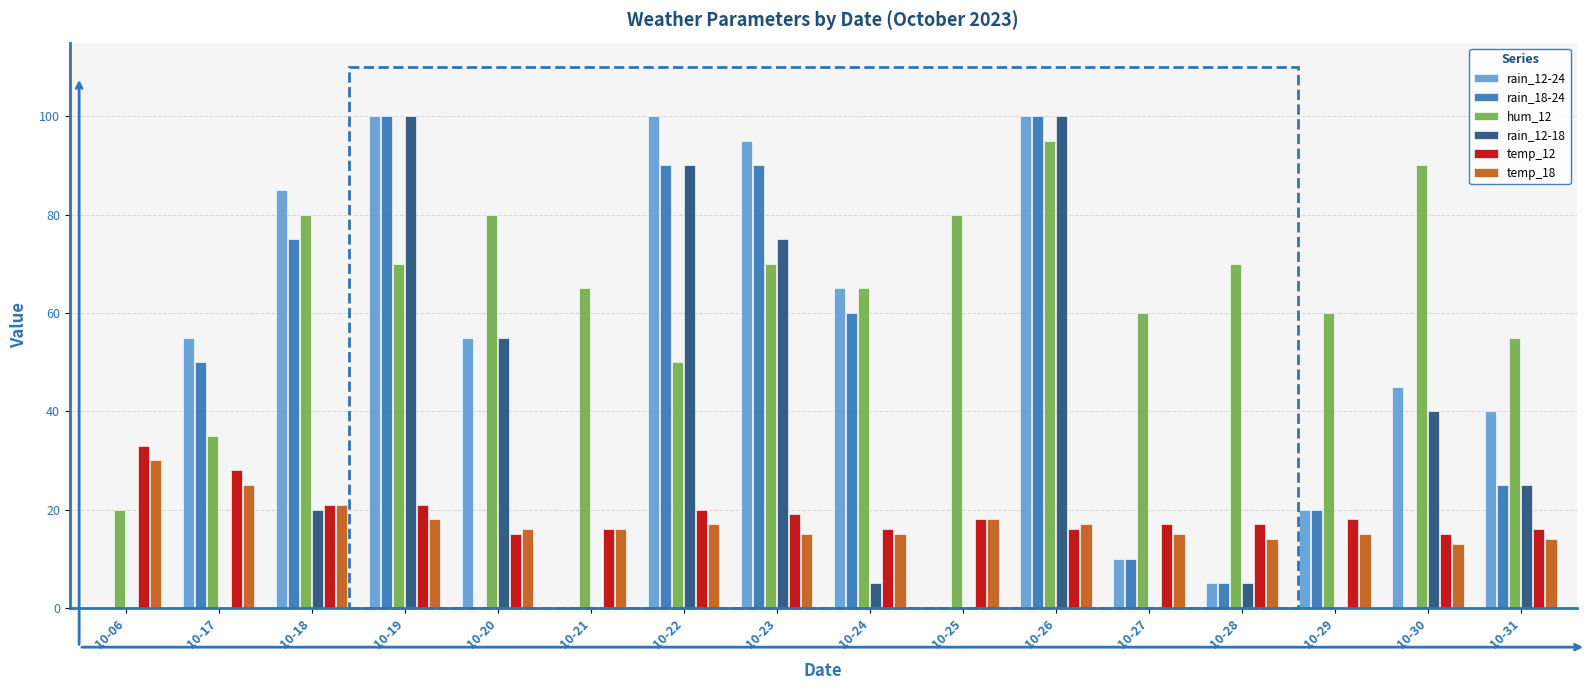

Which series has the largest total across all categories?

hum_12